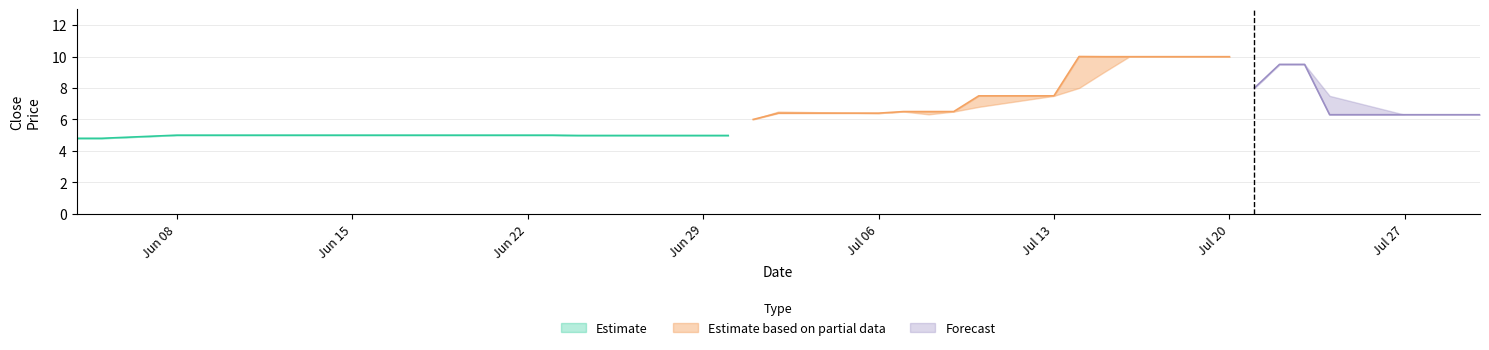

The Low series shows 3.2 at 7. True or false?

False